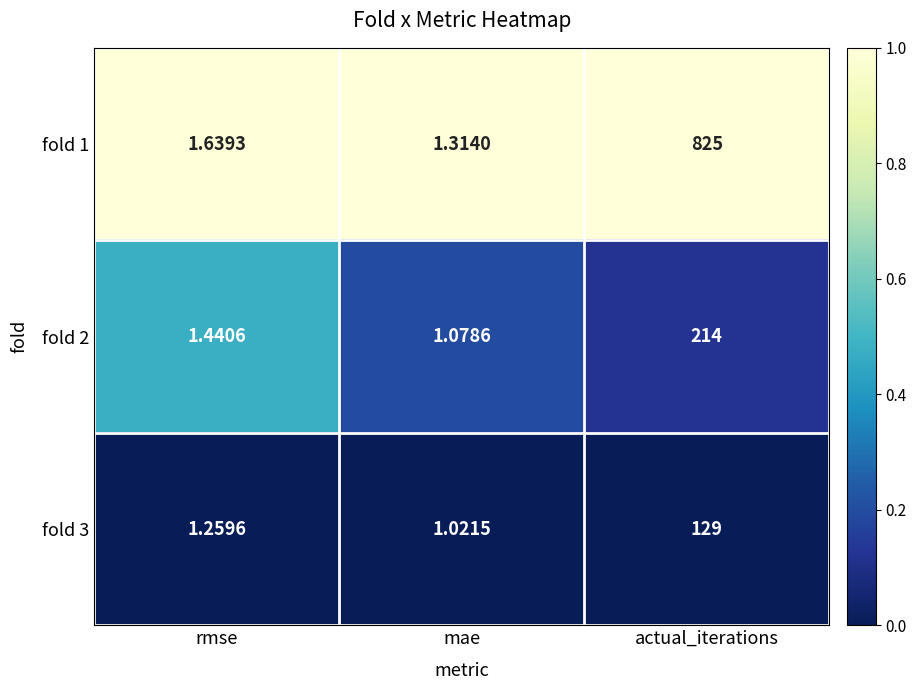

Which series has the widest spread of values?

fold 1